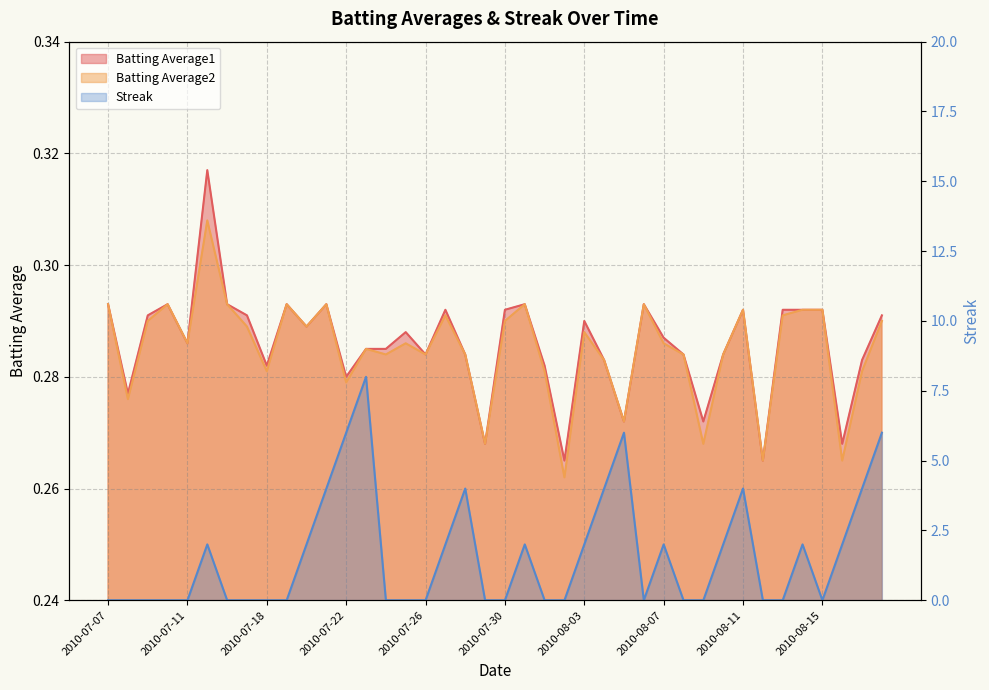

Where is Batting Average2 nearest to the value 0?

2010-08-02